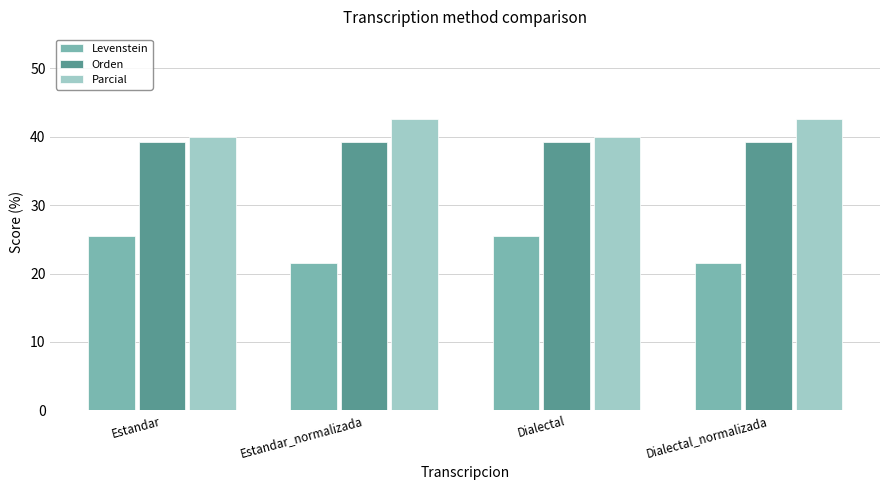

What is the approximate value of Parcial at Dialectal_normalizada?

42.6